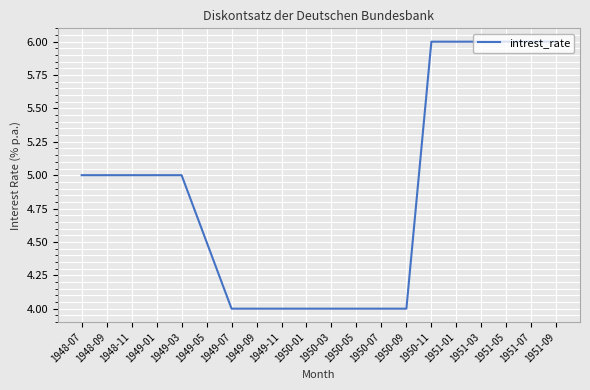

How many series are shown in this chart?

1